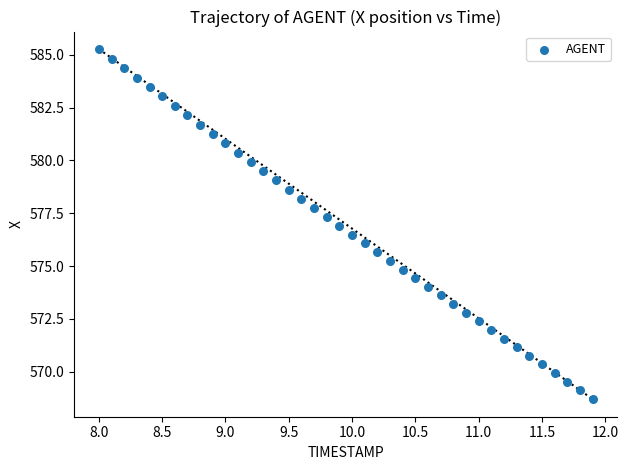

What is the range of Y values (max minus min)?

16.6